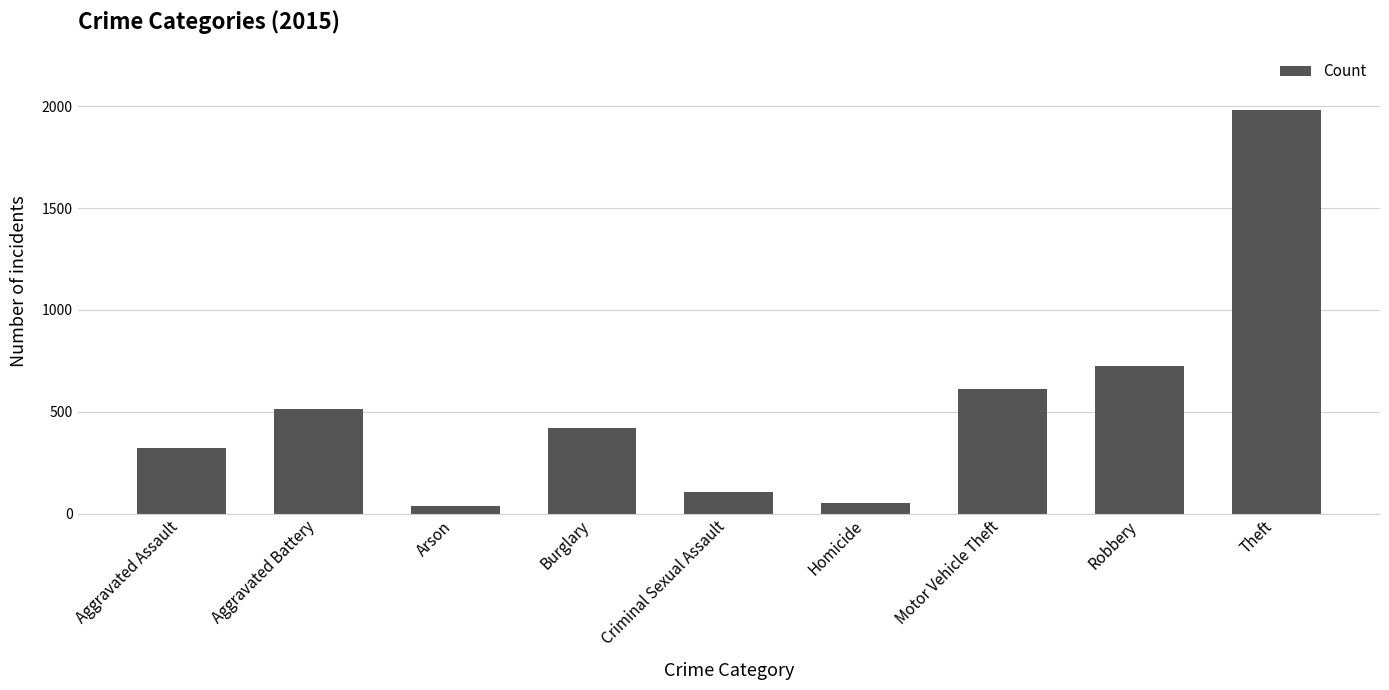

What is the change in value from Homicide to Robbery?

+676